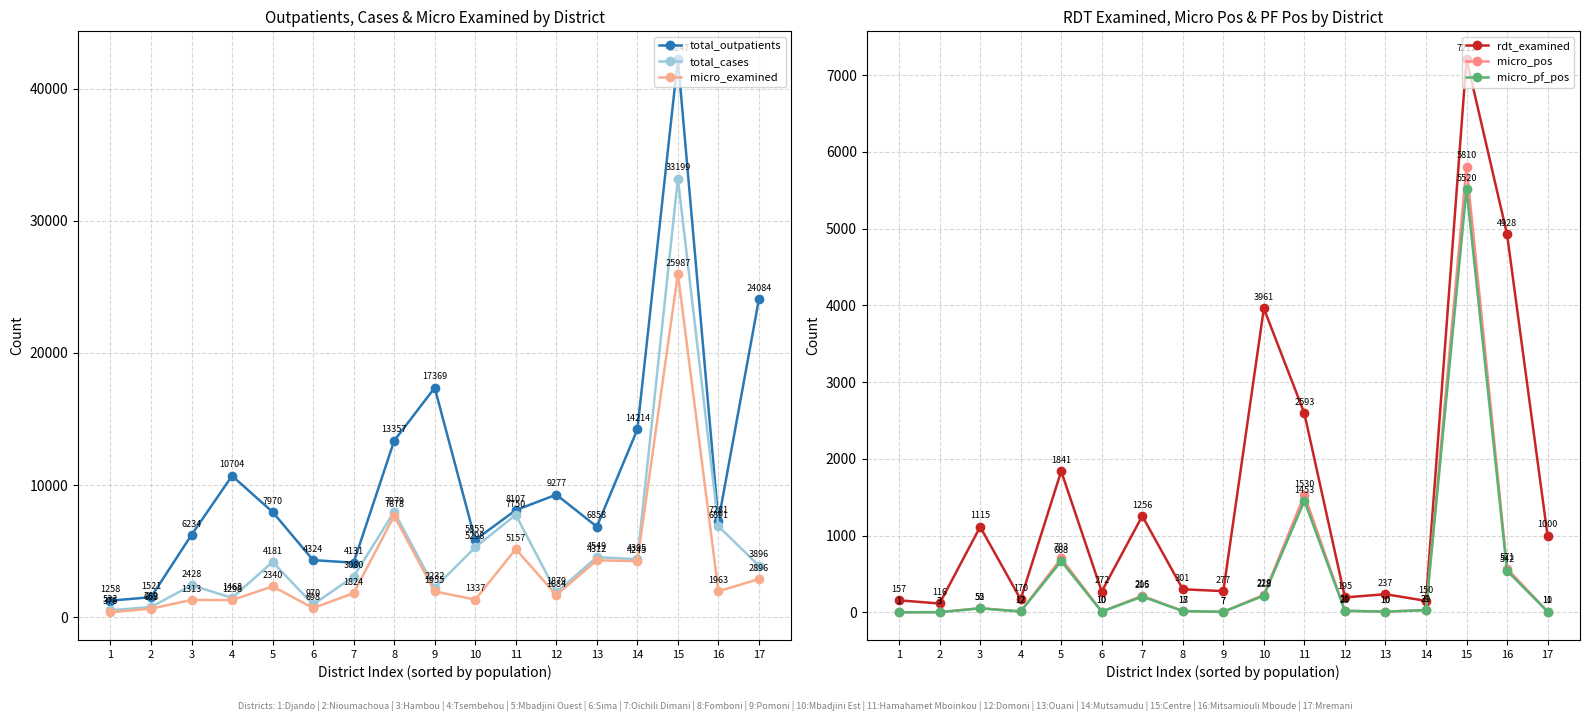

Does the chart display data point markers on the line(s)?

Yes